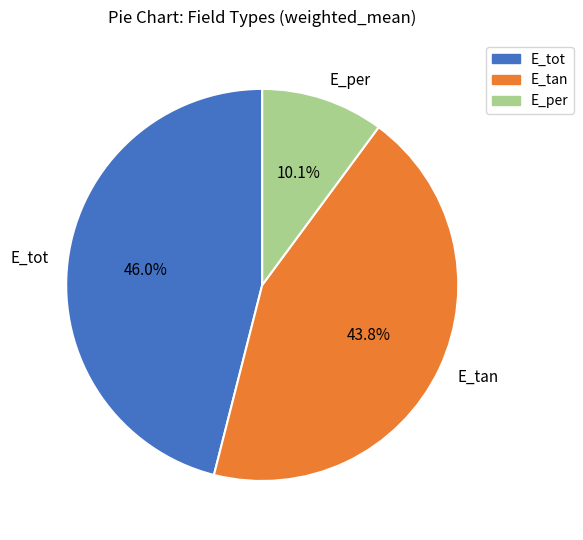

Count the number of slices in the pie.

3